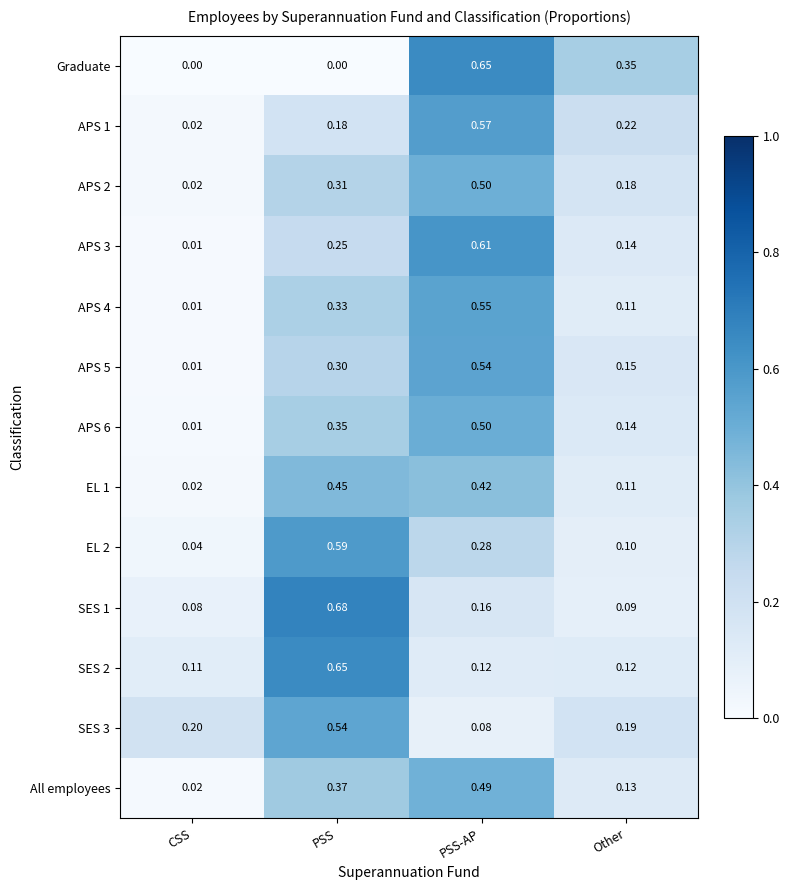

Rank the categories by APS 2 value from highest to lowest.

PSS-AP, PSS, Other, CSS